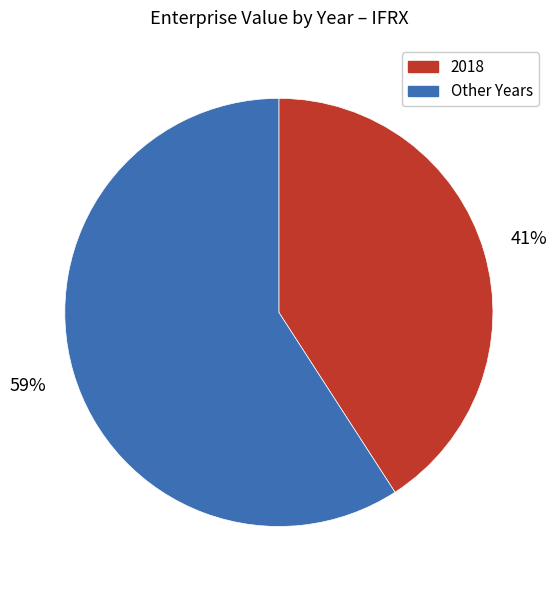

To the nearest percent, what is the difference between the largest and smallest slice percentages?

18%